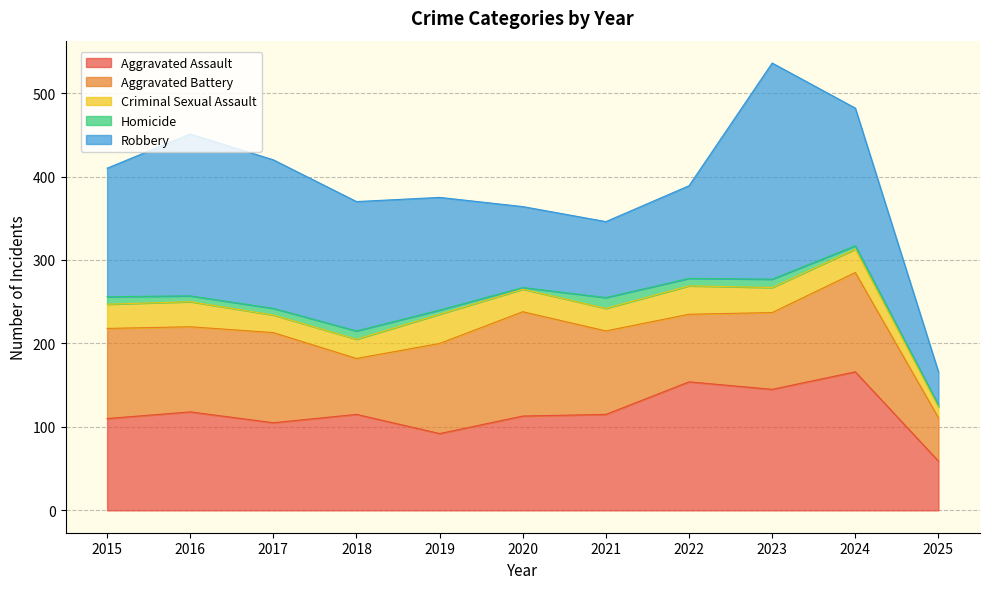

Is it true that Homicide equals 10 at 2018?

True